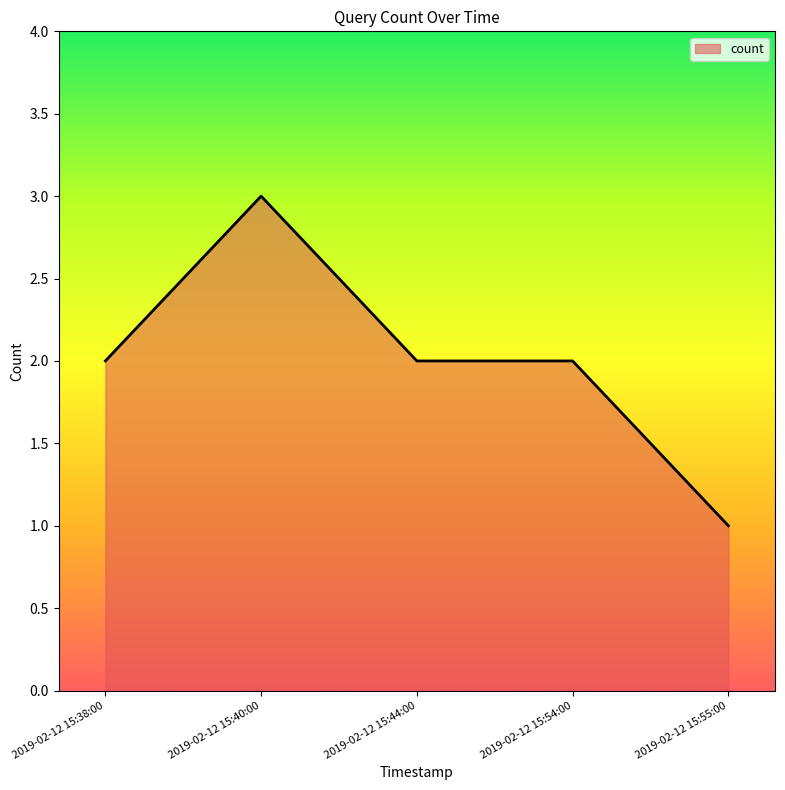

Does the chart have visible grid lines?

No